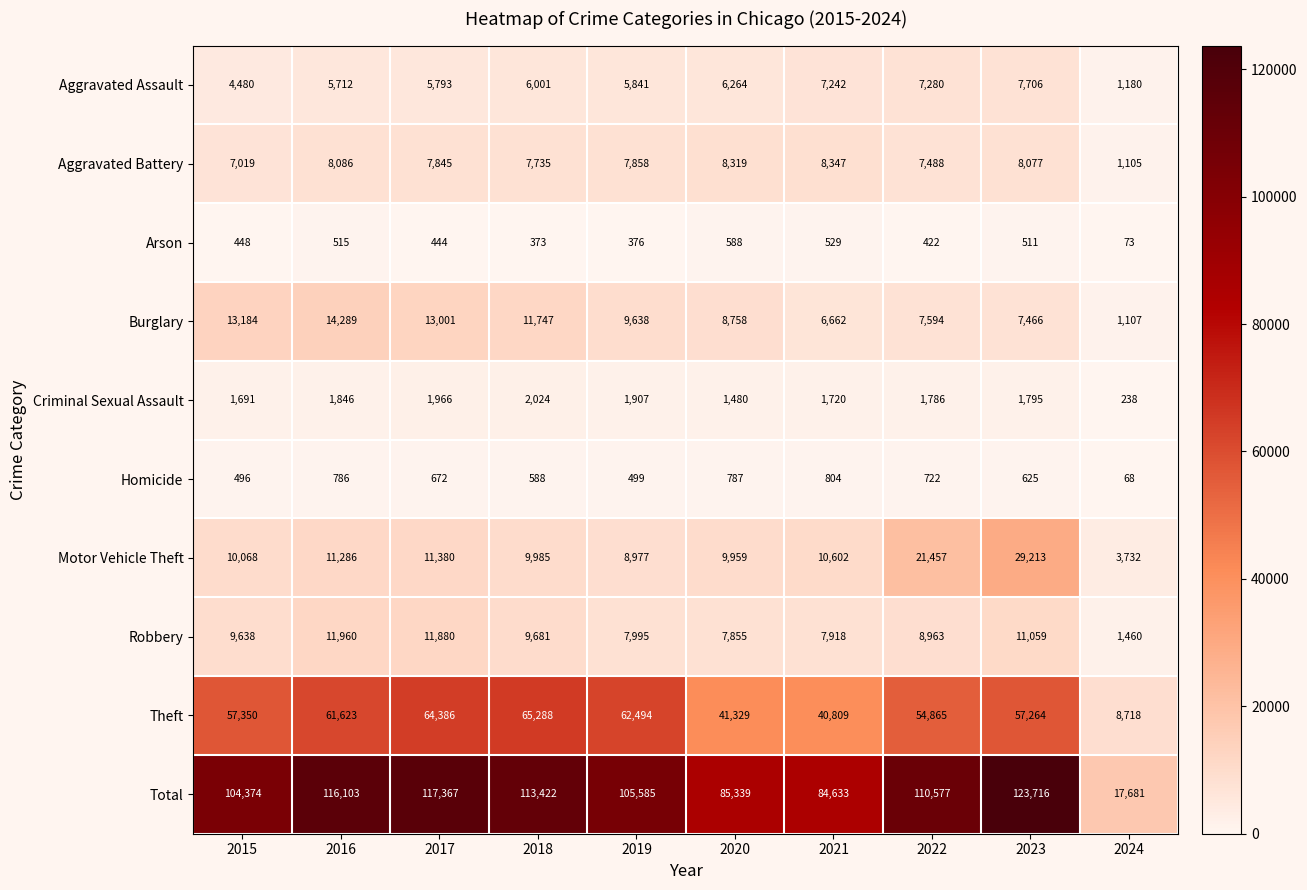

List the series in order of their peak value, lowest first.

Arson, Homicide, Criminal Sexual Assault, Aggravated Assault, Aggravated Battery, Robbery, Burglary, Motor Vehicle Theft, Theft, Total